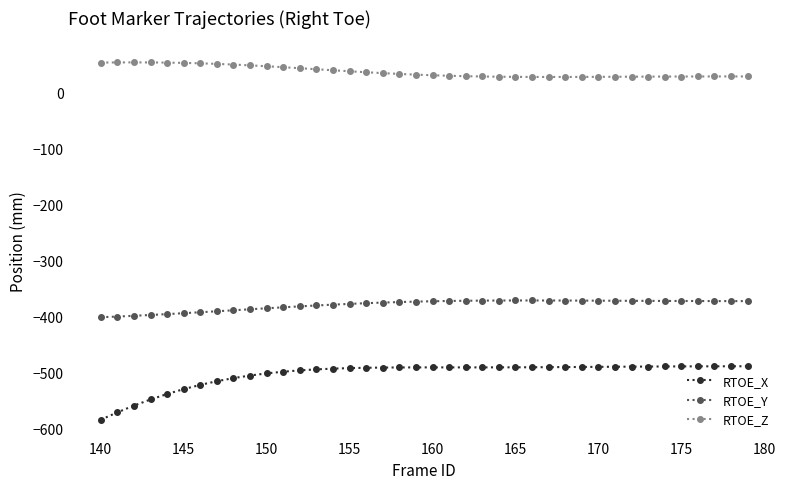

List the series in order of their overall mean, highest first.

RTOE_Z, RTOE_Y, RTOE_X